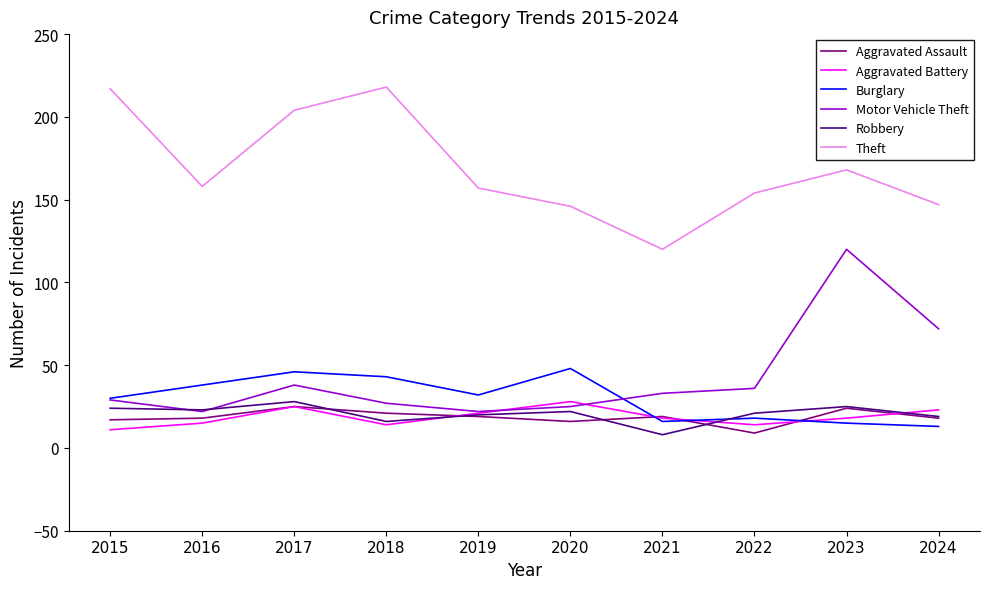

What is the highest value of the Burglary series?

48